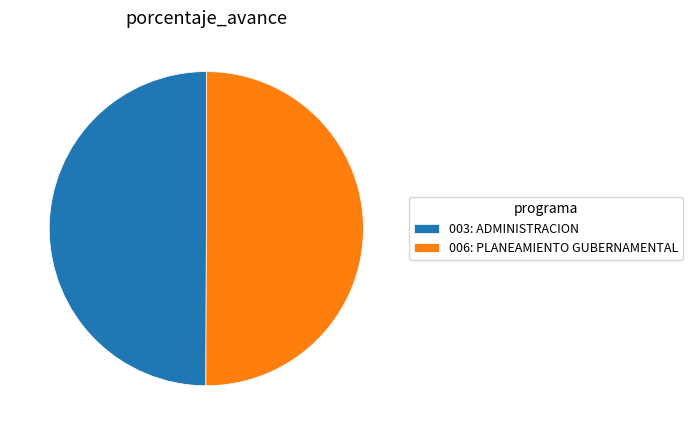

The 003: ADMINISTRACION slice represents 50% of the pie. True or false?

True